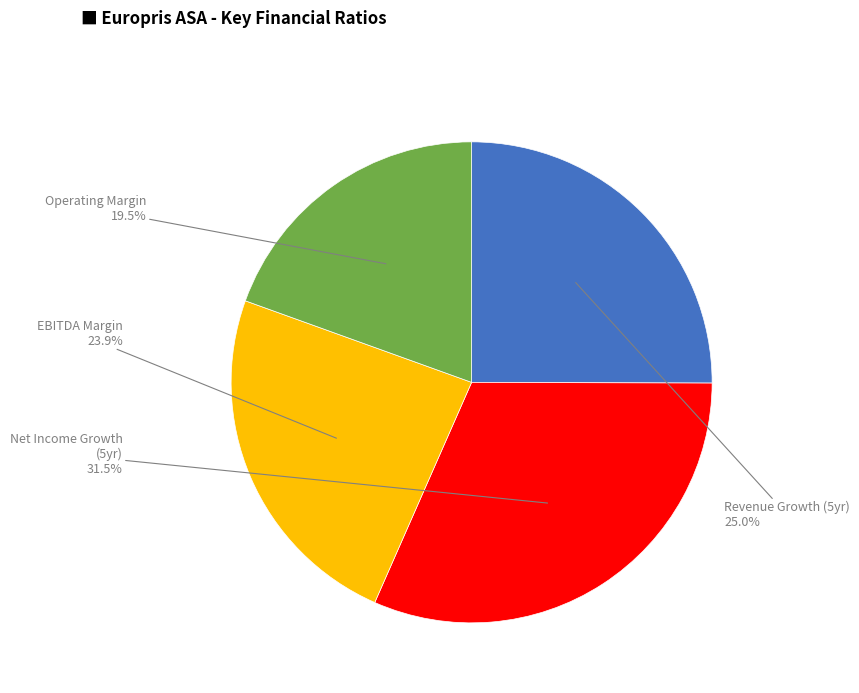

Is there any slice that represents more than half of the pie?

No